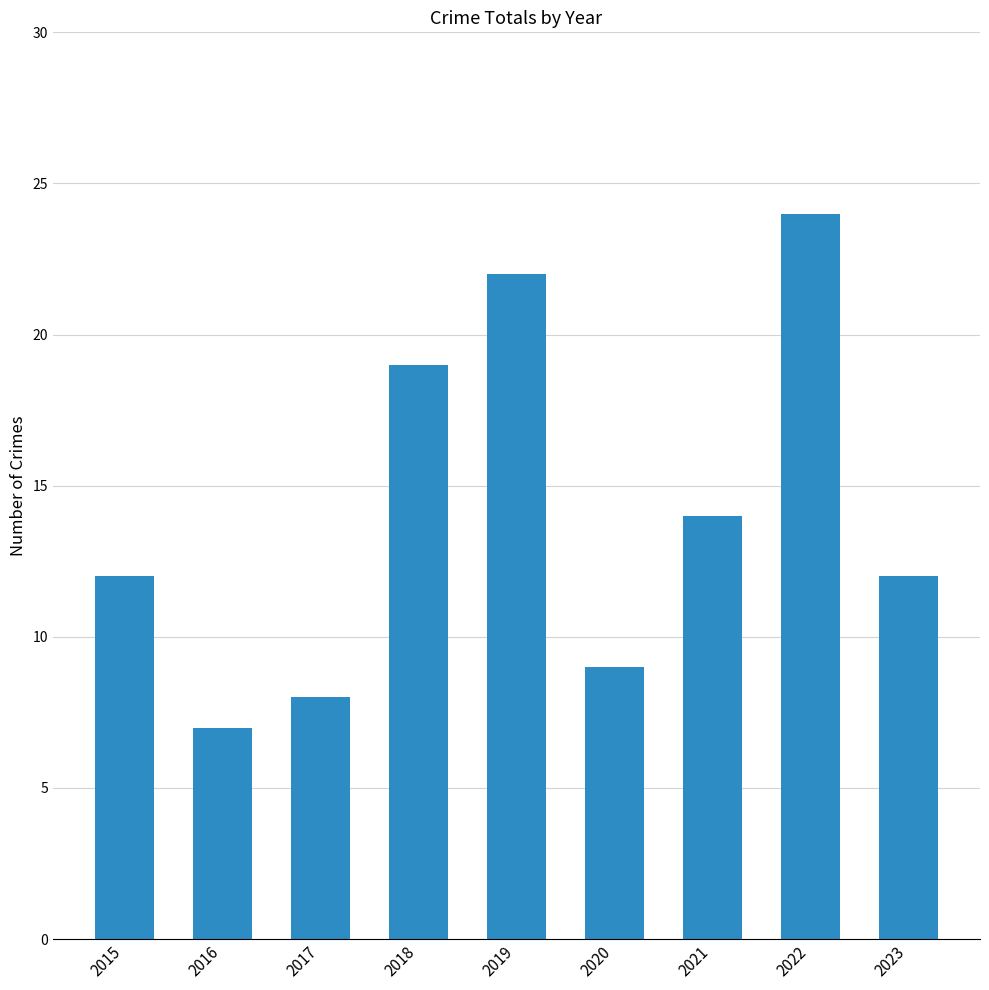

What is the difference between the maximum and second lowest values?

16